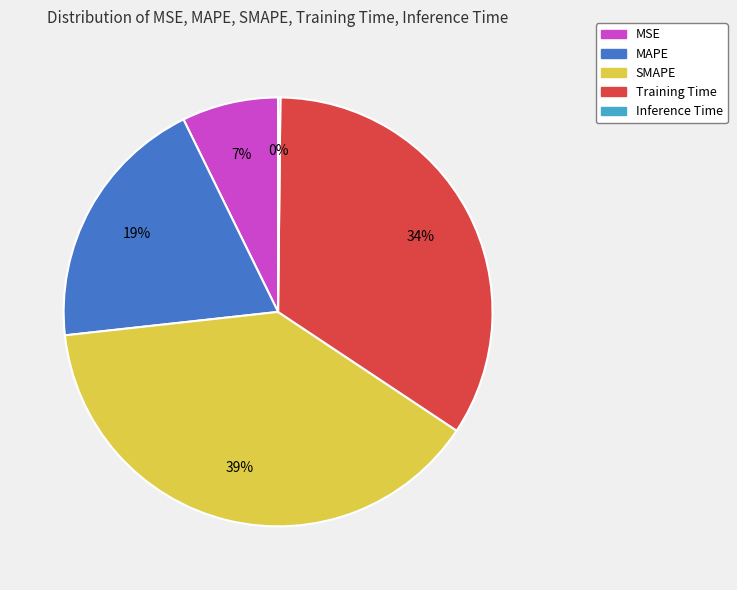

Between MAPE and SMAPE, which is larger?

SMAPE